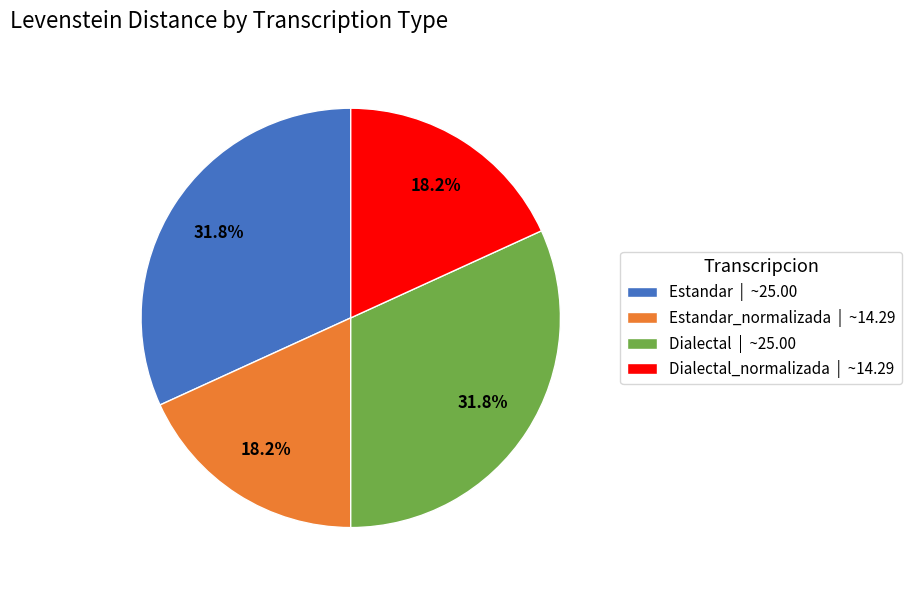

Count the number of slices in the pie.

4